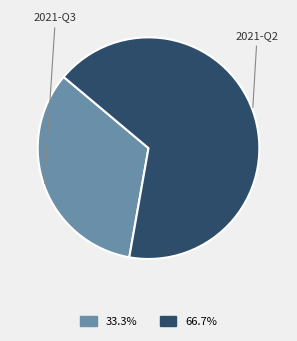

Is there a majority slice in this chart?

Yes